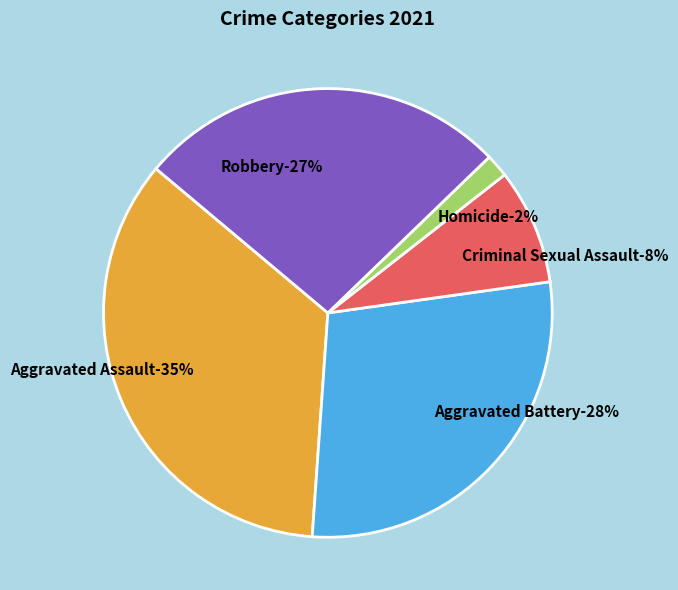

How many segments does this pie chart have?

5